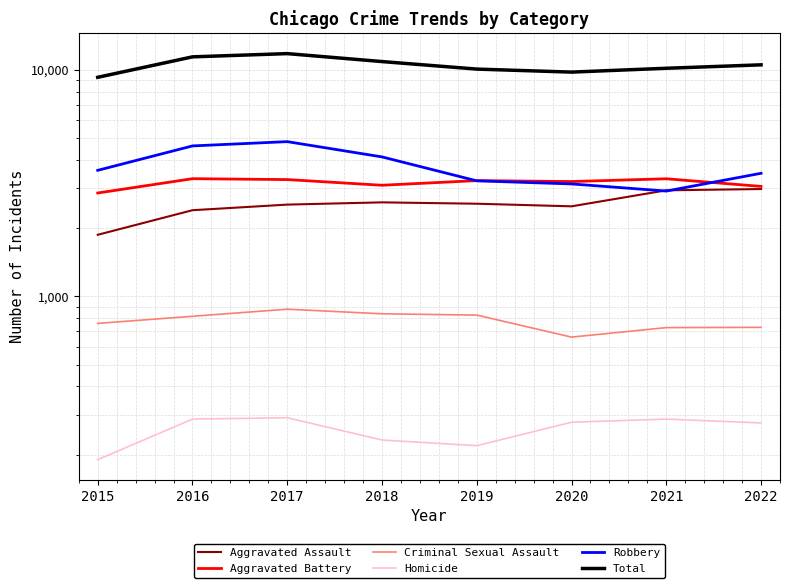

At which label is Robbery closest to 3875?

2018